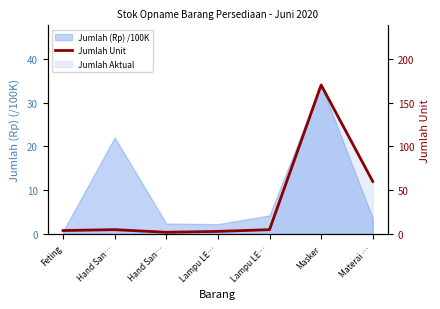

The value at Feting is 2. True or false?

False